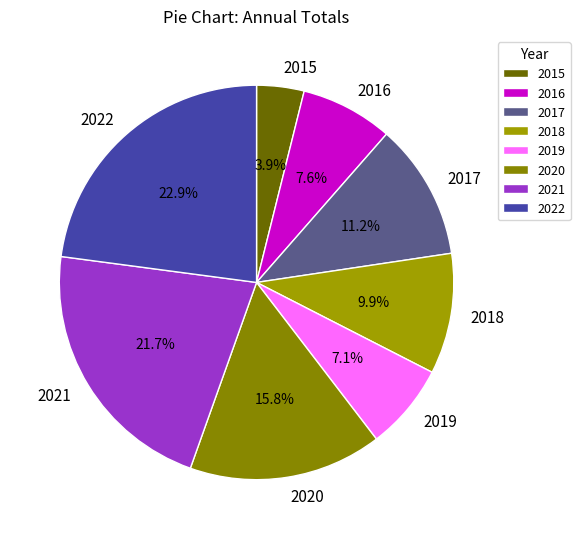

The 2022 slice represents 12% of the pie. True or false?

False